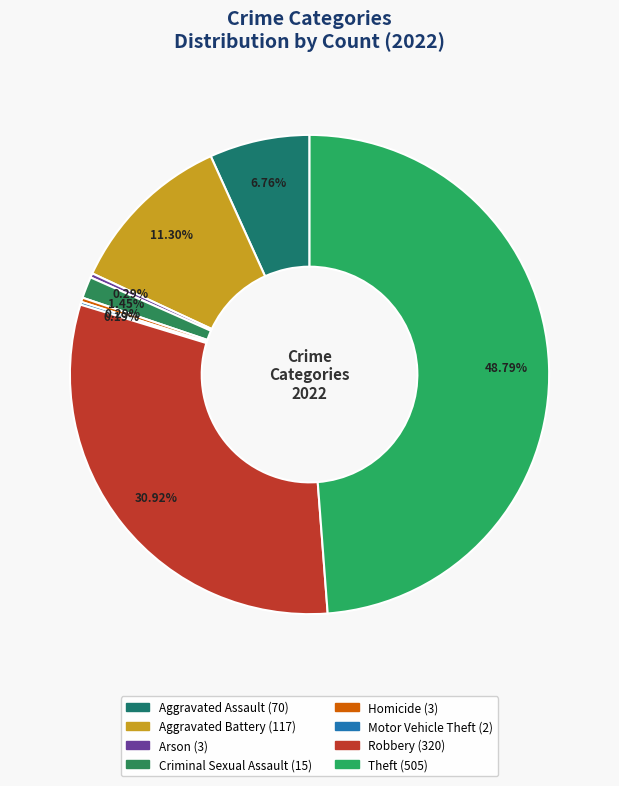

What is the largest slice in the pie chart?

Theft